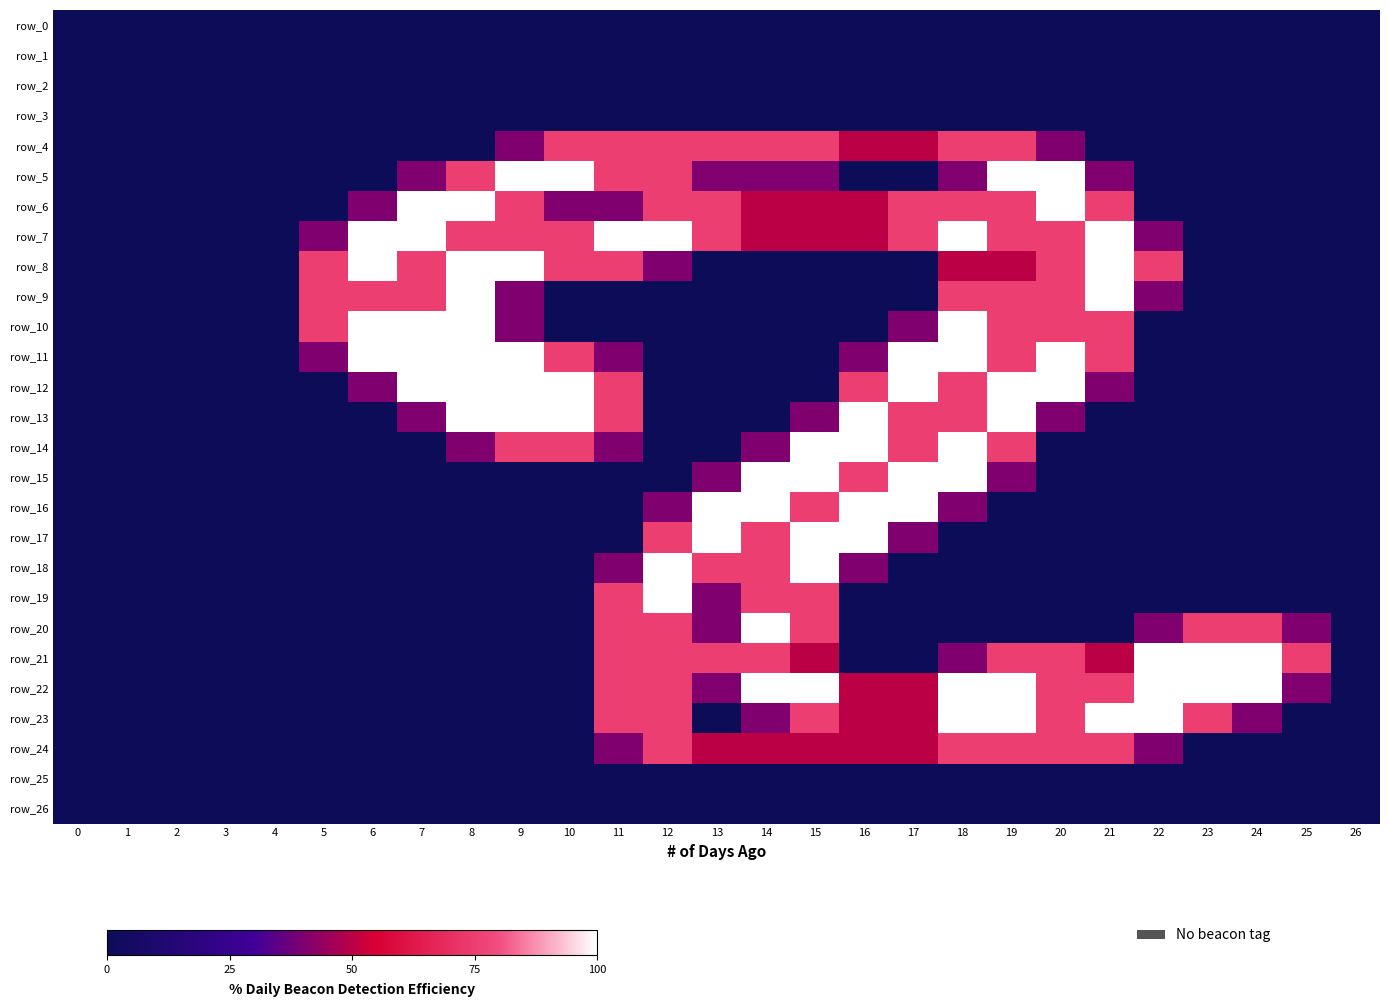

Reading left to right, list all the values displayed in this chart.

row_0: 0=0.0	1=0.0	2=0.0	3=0.0	4=0.0	5=0.0	6=0.0	7=0.0	8=0.0	9=0.0	10=0.0	11=0.0	12=0.0	13=0.0	14=0.0	15=0.0	16=0.0	17=0.0	18=0.0	19=0.0	20=0.0	21=0.0	22=0.0	23=0.0	24=0.0	25=0.0	26=0.0
row_1: 0=0.0	1=0.0	2=0.0	3=0.0	4=0.0	5=0.0	6=0.0	7=0.0	8=0.0	9=0.0	10=0.0	11=0.0	12=0.0	13=0.0	14=0.0	15=0.0	16=0.0	17=0.0	18=0.0	19=0.0	20=0.0	21=0.0	22=0.0	23=0.0	24=0.0	25=0.0	26=0.0
row_2: 0=0.0	1=0.0	2=0.0	3=0.0	4=0.0	5=0.0	6=0.0	7=0.0	8=0.0	9=0.0	10=0.0	11=0.0	12=0.0	13=0.0	14=0.0	15=0.0	16=0.0	17=0.0	18=0.0	19=0.0	20=0.0	21=0.0	22=0.0	23=0.0	24=0.0	25=0.0	26=0.0
row_3: 0=0.0	1=0.0	2=0.0	3=0.0	4=0.0	5=0.0	6=0.0	7=0.0	8=0.0	9=0.0	10=0.0	11=0.0	12=0.0	13=0.0	14=0.0	15=0.0	16=0.0	17=0.0	18=0.0	19=0.0	20=0.0	21=0.0	22=0.0	23=0.0	24=0.0	25=0.0	26=0.0
row_4: 0=0.0	1=0.0	2=0.0	3=0.0	4=0.0	5=0.0	6=0.0	7=0.0	8=0.0	9=0.8	10=1.5	11=1.5	12=1.5	13=1.5	14=1.5	15=1.5	16=1.0	17=1.0	18=1.5	19=1.5	20=0.8	21=0.0	22=0.0	23=0.0	24=0.0	25=0.0	26=0.0
row_5: 0=0.0	1=0.0	2=0.0	3=0.0	4=0.0	5=0.0	6=0.0	7=0.8	8=1.5	9=2.0	10=2.0	11=1.5	12=1.5	13=0.8	14=0.8	15=0.8	16=0.0	17=0.0	18=0.8	19=2.0	20=2.0	21=0.8	22=0.0	23=0.0	24=0.0	25=0.0	26=0.0
row_6: 0=0.0	1=0.0	2=0.0	3=0.0	4=0.0	5=0.0	6=0.8	7=2.0	8=2.0	9=1.5	10=0.8	11=0.8	12=1.5	13=1.5	14=1.0	15=1.0	16=1.0	17=1.5	18=1.5	19=1.5	20=2.0	21=1.5	22=0.0	23=0.0	24=0.0	25=0.0	26=0.0
row_7: 0=0.0	1=0.0	2=0.0	3=0.0	4=0.0	5=0.8	6=2.0	7=2.0	8=1.5	9=1.5	10=1.5	11=2.0	12=2.0	13=1.5	14=1.0	15=1.0	16=1.0	17=1.5	18=2.0	19=1.5	20=1.5	21=2.0	22=0.8	23=0.0	24=0.0	25=0.0	26=0.0
row_8: 0=0.0	1=0.0	2=0.0	3=0.0	4=0.0	5=1.5	6=2.0	7=1.5	8=2.0	9=2.0	10=1.5	11=1.5	12=0.8	13=0.0	14=0.0	15=0.0	16=0.0	17=0.0	18=1.0	19=1.0	20=1.5	21=2.0	22=1.5	23=0.0	24=0.0	25=0.0	26=0.0
row_9: 0=0.0	1=0.0	2=0.0	3=0.0	4=0.0	5=1.5	6=1.5	7=1.5	8=2.0	9=0.8	10=0.0	11=0.0	12=0.0	13=0.0	14=0.0	15=0.0	16=0.0	17=0.0	18=1.5	19=1.5	20=1.5	21=2.0	22=0.8	23=0.0	24=0.0	25=0.0	26=0.0
row_10: 0=0.0	1=0.0	2=0.0	3=0.0	4=0.0	5=1.5	6=2.0	7=2.0	8=2.0	9=0.8	10=0.0	11=0.0	12=0.0	13=0.0	14=0.0	15=0.0	16=0.0	17=0.8	18=2.0	19=1.5	20=1.5	21=1.5	22=0.0	23=0.0	24=0.0	25=0.0	26=0.0
row_11: 0=0.0	1=0.0	2=0.0	3=0.0	4=0.0	5=0.8	6=2.0	7=2.0	8=2.0	9=2.0	10=1.5	11=0.8	12=0.0	13=0.0	14=0.0	15=0.0	16=0.8	17=2.0	18=2.0	19=1.5	20=2.0	21=1.5	22=0.0	23=0.0	24=0.0	25=0.0	26=0.0
row_12: 0=0.0	1=0.0	2=0.0	3=0.0	4=0.0	5=0.0	6=0.8	7=2.0	8=2.0	9=2.0	10=2.0	11=1.5	12=0.0	13=0.0	14=0.0	15=0.0	16=1.5	17=2.0	18=1.5	19=2.0	20=2.0	21=0.8	22=0.0	23=0.0	24=0.0	25=0.0	26=0.0
row_13: 0=0.0	1=0.0	2=0.0	3=0.0	4=0.0	5=0.0	6=0.0	7=0.8	8=2.0	9=2.0	10=2.0	11=1.5	12=0.0	13=0.0	14=0.0	15=0.8	16=2.0	17=1.5	18=1.5	19=2.0	20=0.8	21=0.0	22=0.0	23=0.0	24=0.0	25=0.0	26=0.0
row_14: 0=0.0	1=0.0	2=0.0	3=0.0	4=0.0	5=0.0	6=0.0	7=0.0	8=0.8	9=1.5	10=1.5	11=0.8	12=0.0	13=0.0	14=0.8	15=2.0	16=2.0	17=1.5	18=2.0	19=1.5	20=0.0	21=0.0	22=0.0	23=0.0	24=0.0	25=0.0	26=0.0
row_15: 0=0.0	1=0.0	2=0.0	3=0.0	4=0.0	5=0.0	6=0.0	7=0.0	8=0.0	9=0.0	10=0.0	11=0.0	12=0.0	13=0.8	14=2.0	15=2.0	16=1.5	17=2.0	18=2.0	19=0.8	20=0.0	21=0.0	22=0.0	23=0.0	24=0.0	25=0.0	26=0.0
row_16: 0=0.0	1=0.0	2=0.0	3=0.0	4=0.0	5=0.0	6=0.0	7=0.0	8=0.0	9=0.0	10=0.0	11=0.0	12=0.8	13=2.0	14=2.0	15=1.5	16=2.0	17=2.0	18=0.8	19=0.0	20=0.0	21=0.0	22=0.0	23=0.0	24=0.0	25=0.0	26=0.0
row_17: 0=0.0	1=0.0	2=0.0	3=0.0	4=0.0	5=0.0	6=0.0	7=0.0	8=0.0	9=0.0	10=0.0	11=0.0	12=1.5	13=2.0	14=1.5	15=2.0	16=2.0	17=0.8	18=0.0	19=0.0	20=0.0	21=0.0	22=0.0	23=0.0	24=0.0	25=0.0	26=0.0
row_18: 0=0.0	1=0.0	2=0.0	3=0.0	4=0.0	5=0.0	6=0.0	7=0.0	8=0.0	9=0.0	10=0.0	11=0.8	12=2.0	13=1.5	14=1.5	15=2.0	16=0.8	17=0.0	18=0.0	19=0.0	20=0.0	21=0.0	22=0.0	23=0.0	24=0.0	25=0.0	26=0.0
row_19: 0=0.0	1=0.0	2=0.0	3=0.0	4=0.0	5=0.0	6=0.0	7=0.0	8=0.0	9=0.0	10=0.0	11=1.5	12=2.0	13=0.8	14=1.5	15=1.5	16=0.0	17=0.0	18=0.0	19=0.0	20=0.0	21=0.0	22=0.0	23=0.0	24=0.0	25=0.0	26=0.0
row_20: 0=0.0	1=0.0	2=0.0	3=0.0	4=0.0	5=0.0	6=0.0	7=0.0	8=0.0	9=0.0	10=0.0	11=1.5	12=1.5	13=0.8	14=2.0	15=1.5	16=0.0	17=0.0	18=0.0	19=0.0	20=0.0	21=0.0	22=0.8	23=1.5	24=1.5	25=0.8	26=0.0
row_21: 0=0.0	1=0.0	2=0.0	3=0.0	4=0.0	5=0.0	6=0.0	7=0.0	8=0.0	9=0.0	10=0.0	11=1.5	12=1.5	13=1.5	14=1.5	15=1.0	16=0.0	17=0.0	18=0.8	19=1.5	20=1.5	21=1.0	22=2.0	23=2.0	24=2.0	25=1.5	26=0.0
row_22: 0=0.0	1=0.0	2=0.0	3=0.0	4=0.0	5=0.0	6=0.0	7=0.0	8=0.0	9=0.0	10=0.0	11=1.5	12=1.5	13=0.8	14=2.0	15=2.0	16=1.0	17=1.0	18=2.0	19=2.0	20=1.5	21=1.5	22=2.0	23=2.0	24=2.0	25=0.8	26=0.0
row_23: 0=0.0	1=0.0	2=0.0	3=0.0	4=0.0	5=0.0	6=0.0	7=0.0	8=0.0	9=0.0	10=0.0	11=1.5	12=1.5	13=0.0	14=0.8	15=1.5	16=1.0	17=1.0	18=2.0	19=2.0	20=1.5	21=2.0	22=2.0	23=1.5	24=0.8	25=0.0	26=0.0
row_24: 0=0.0	1=0.0	2=0.0	3=0.0	4=0.0	5=0.0	6=0.0	7=0.0	8=0.0	9=0.0	10=0.0	11=0.8	12=1.5	13=1.0	14=1.0	15=1.0	16=1.0	17=1.0	18=1.5	19=1.5	20=1.5	21=1.5	22=0.8	23=0.0	24=0.0	25=0.0	26=0.0
row_25: 0=0.0	1=0.0	2=0.0	3=0.0	4=0.0	5=0.0	6=0.0	7=0.0	8=0.0	9=0.0	10=0.0	11=0.0	12=0.0	13=0.0	14=0.0	15=0.0	16=0.0	17=0.0	18=0.0	19=0.0	20=0.0	21=0.0	22=0.0	23=0.0	24=0.0	25=0.0	26=0.0
row_26: 0=0.0	1=0.0	2=0.0	3=0.0	4=0.0	5=0.0	6=0.0	7=0.0	8=0.0	9=0.0	10=0.0	11=0.0	12=0.0	13=0.0	14=0.0	15=0.0	16=0.0	17=0.0	18=0.0	19=0.0	20=0.0	21=0.0	22=0.0	23=0.0	24=0.0	25=0.0	26=0.0